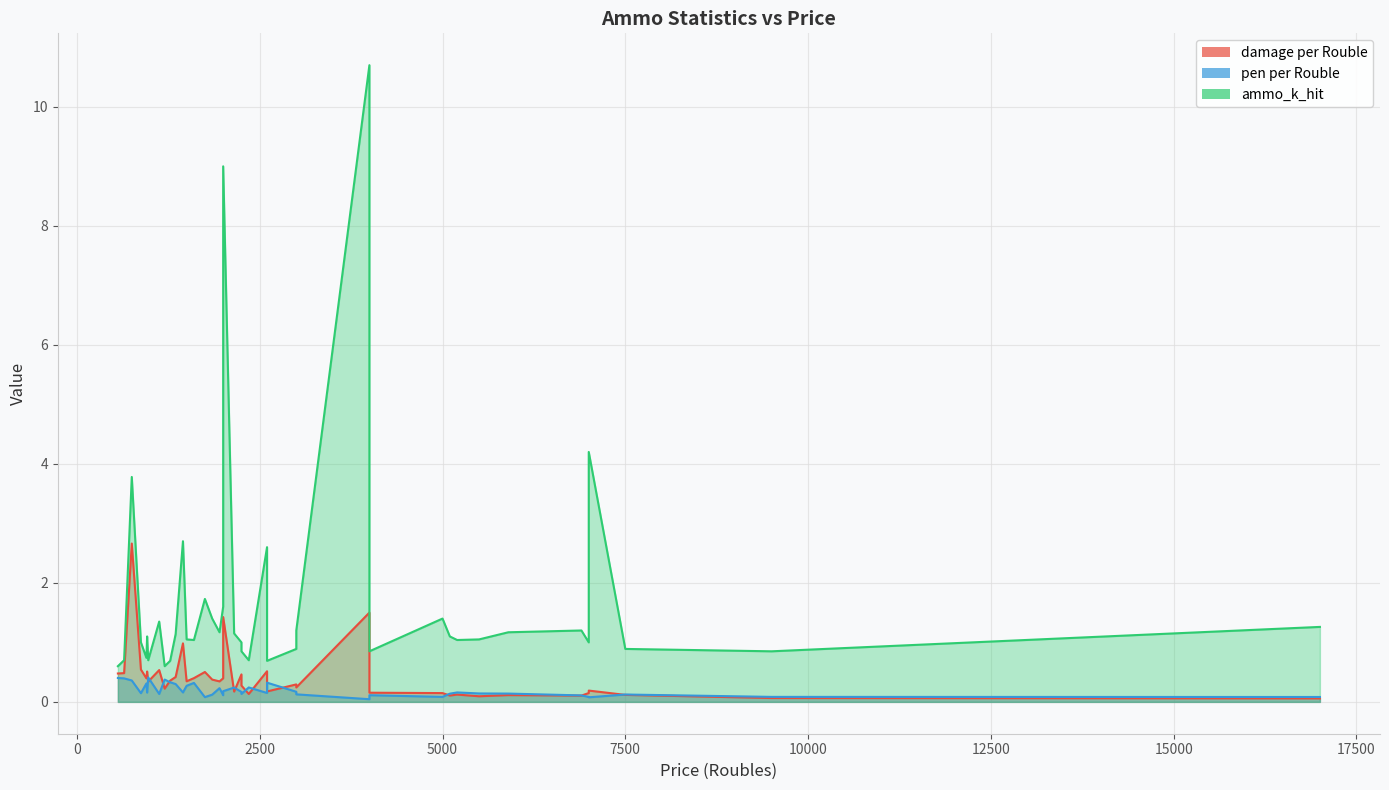

How many lines are shown in the chart?

3